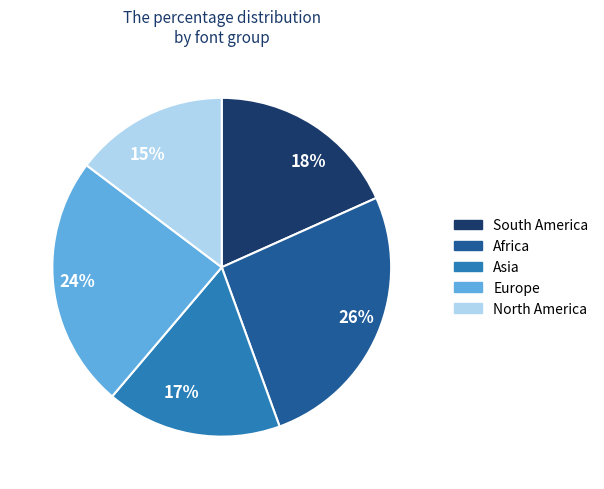

Is it true that Asia is 17% of the pie?

True